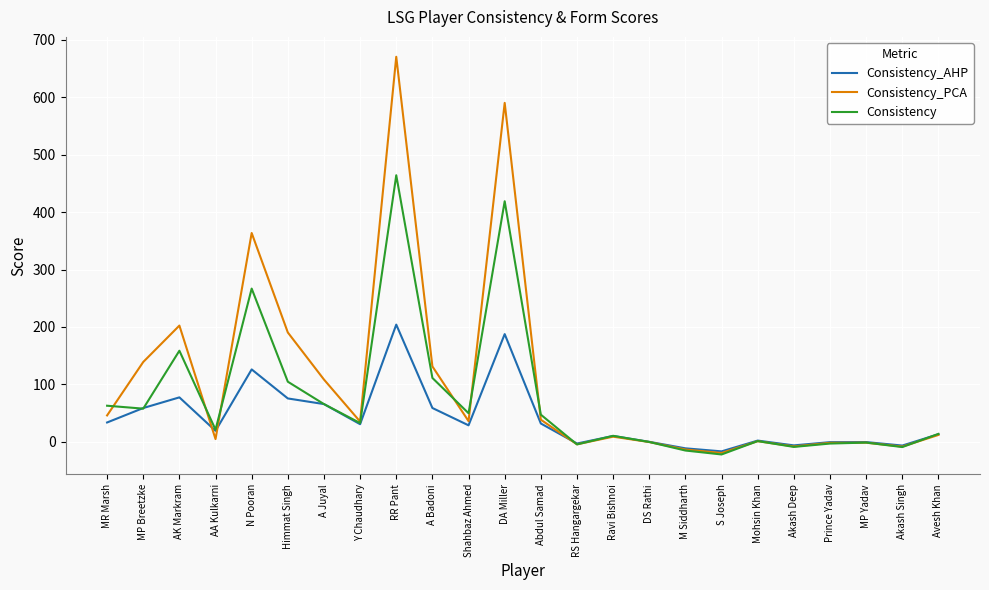

Rank the series by their maximum value, from lowest to highest.

Consistency_AHP, Consistency, Consistency_PCA